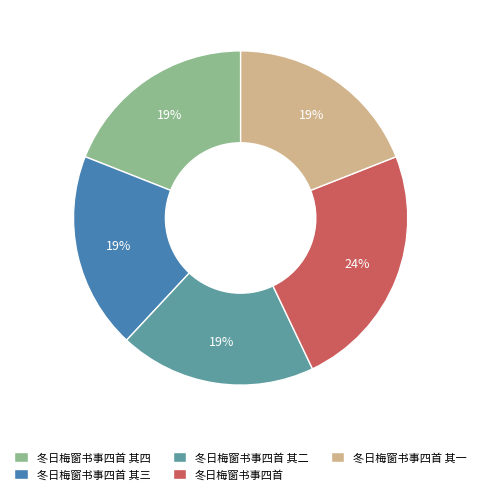

To the nearest percent, what is the difference between the largest and smallest slice percentages?

5%